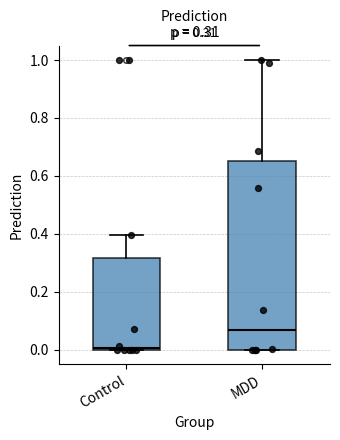

Comparing the boxes themselves (not the whiskers), which one is the tallest?

MDD